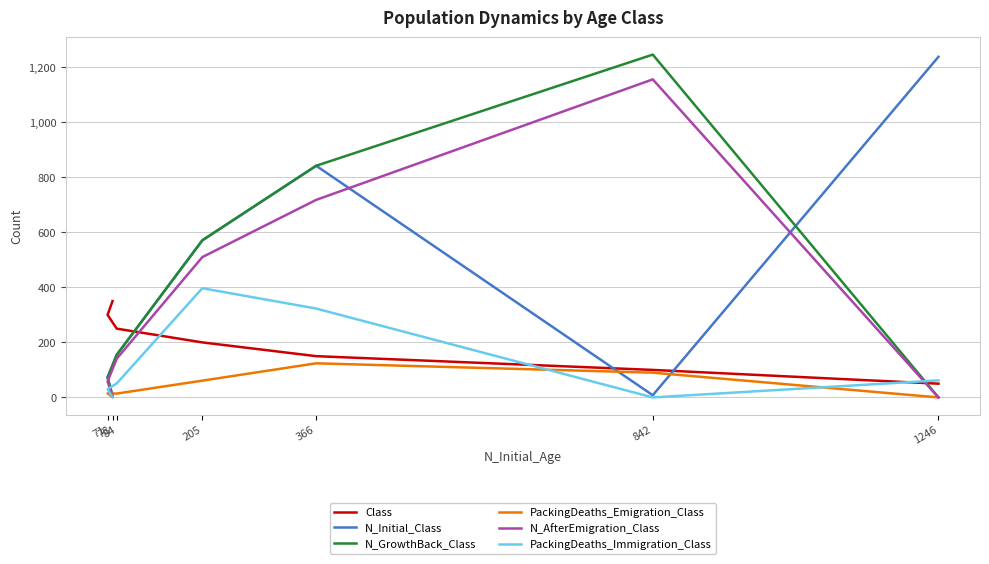

Is it true that Class equals 300 at 71?

True